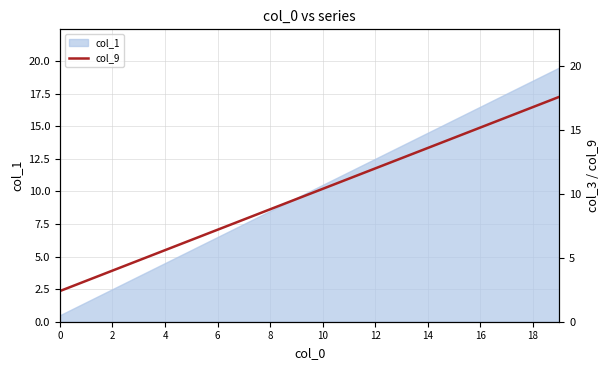

The value of col_1 at 14 is 14.5. True or false?

True